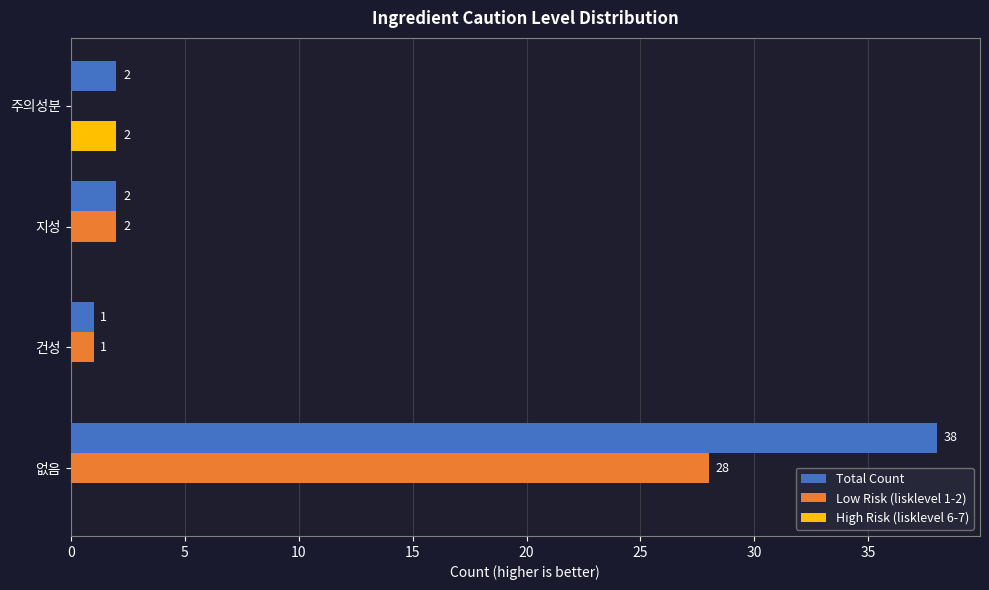

Which series has the largest range (max minus min)?

Total Count